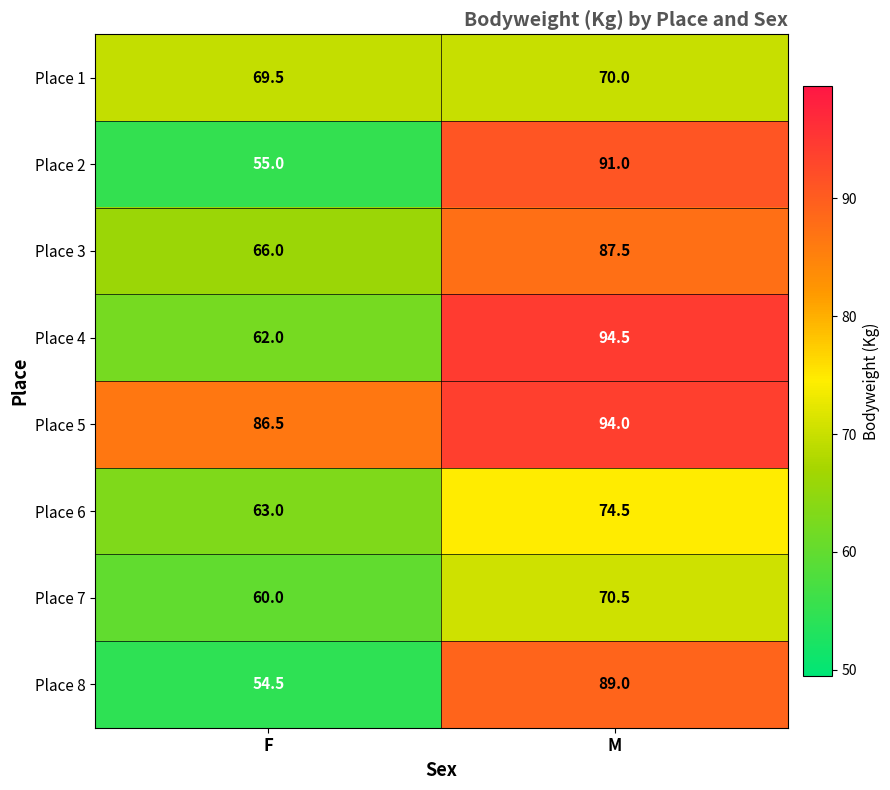

Count the number of data series in this chart.

8